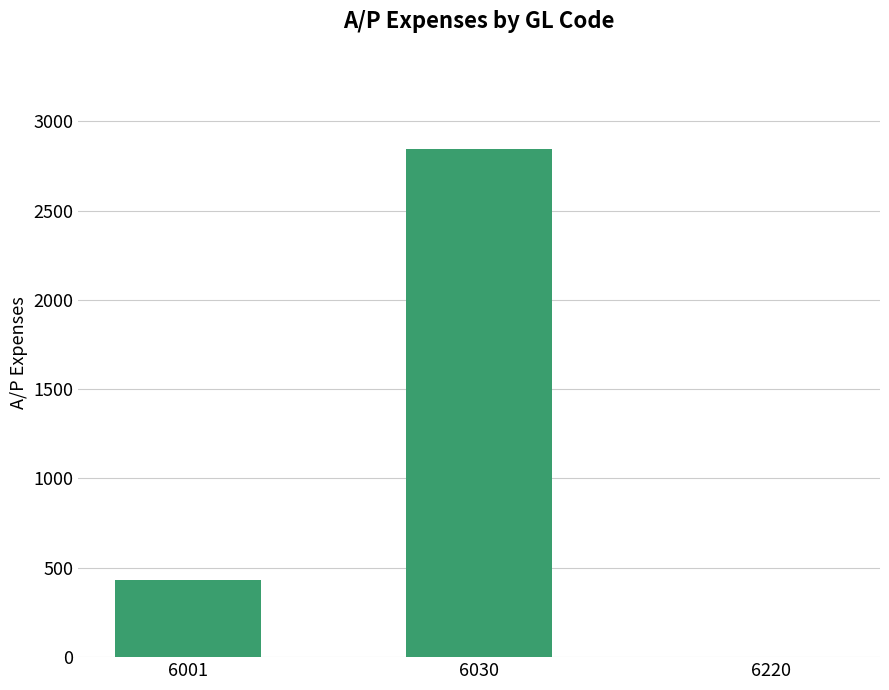

What is the sum of the values at 6001 and 6220?

432.3